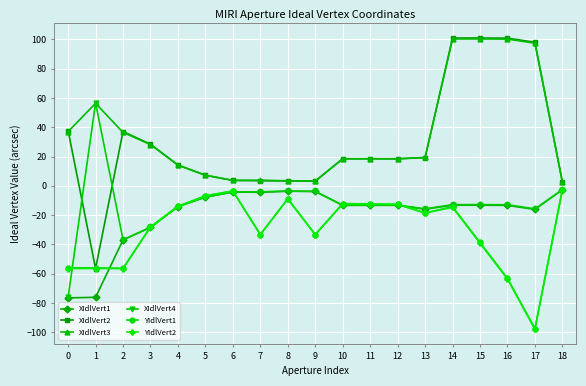

True or false: YIdlVert2 and XIdlVert3 cross at least once.

False